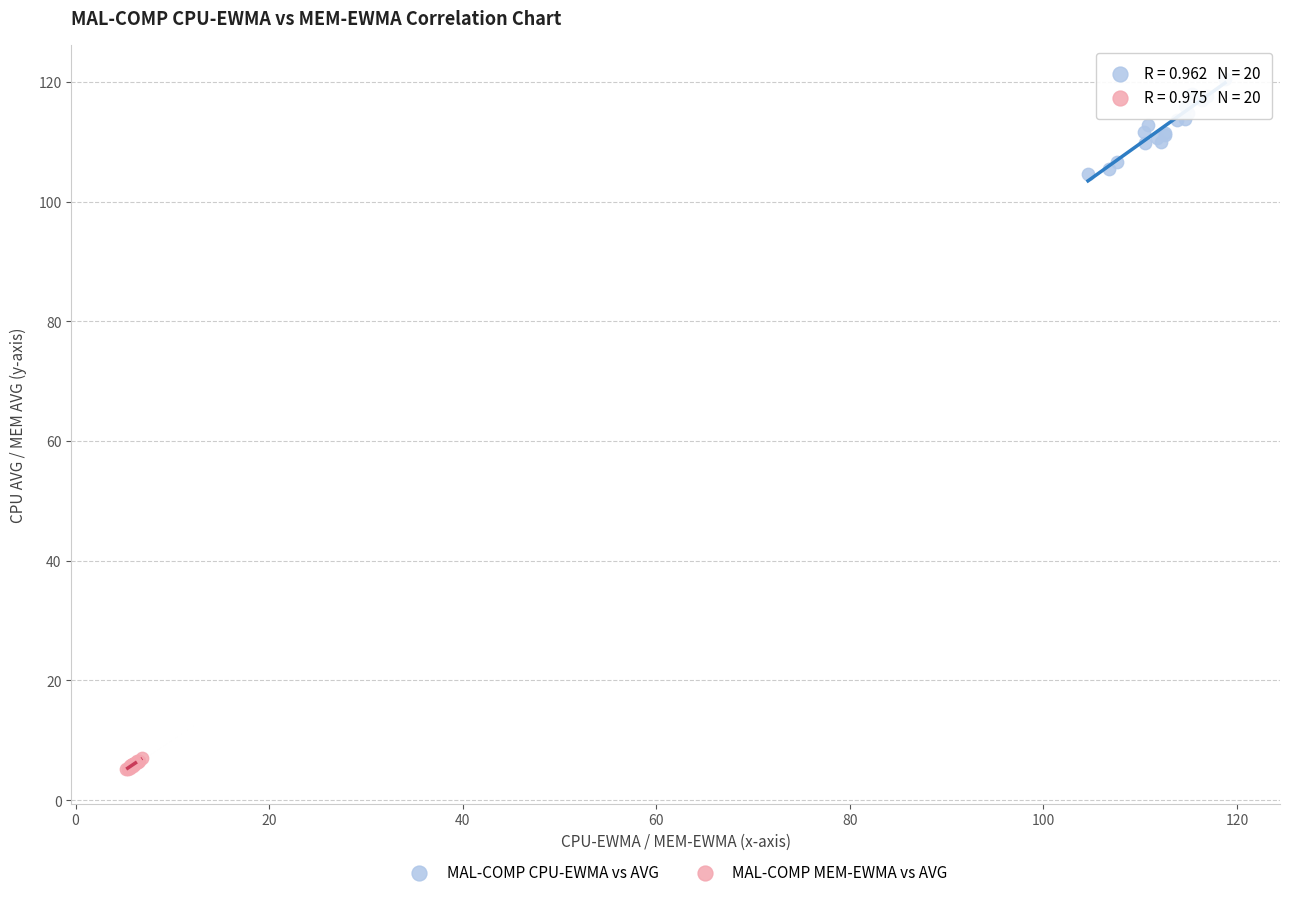

What are all the series names shown in the legend?

MAL-COMP CPU-EWMA vs AVG, MAL-COMP MEM-EWMA vs AVG